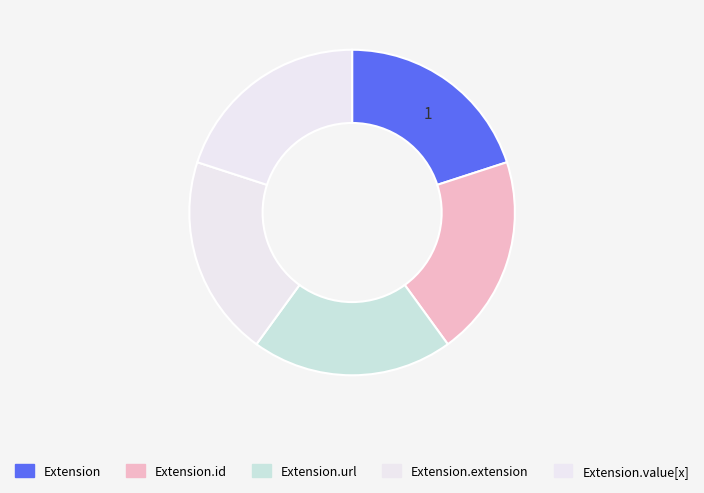

Count the number of slices in the pie.

5